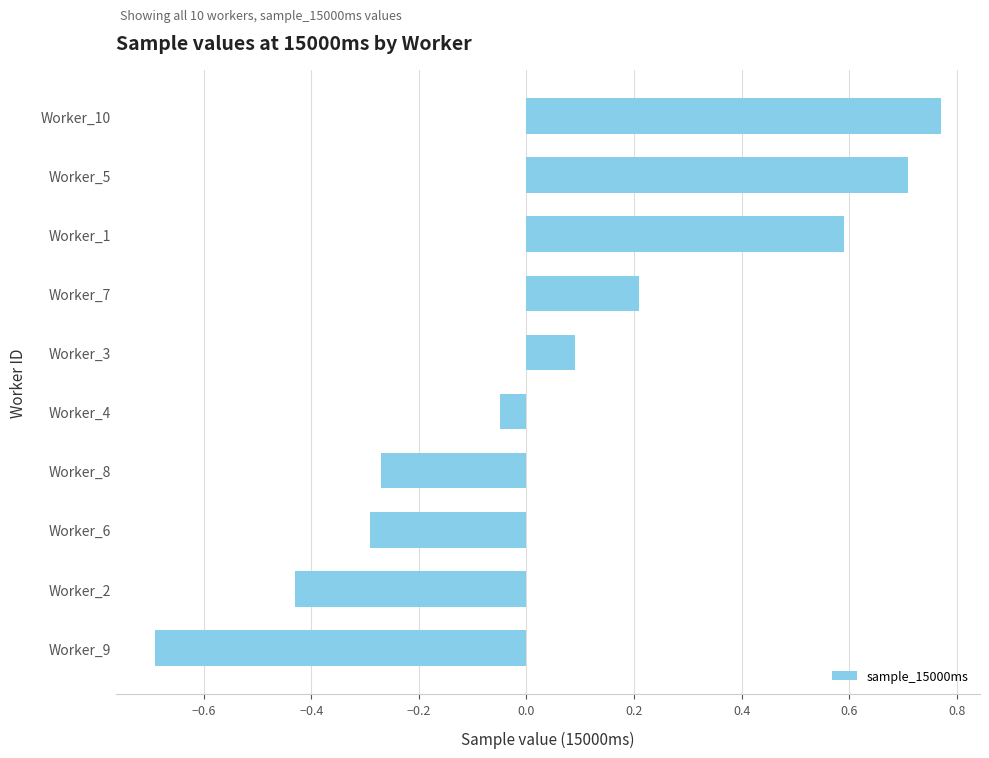

What is the sum of all values?

0.6